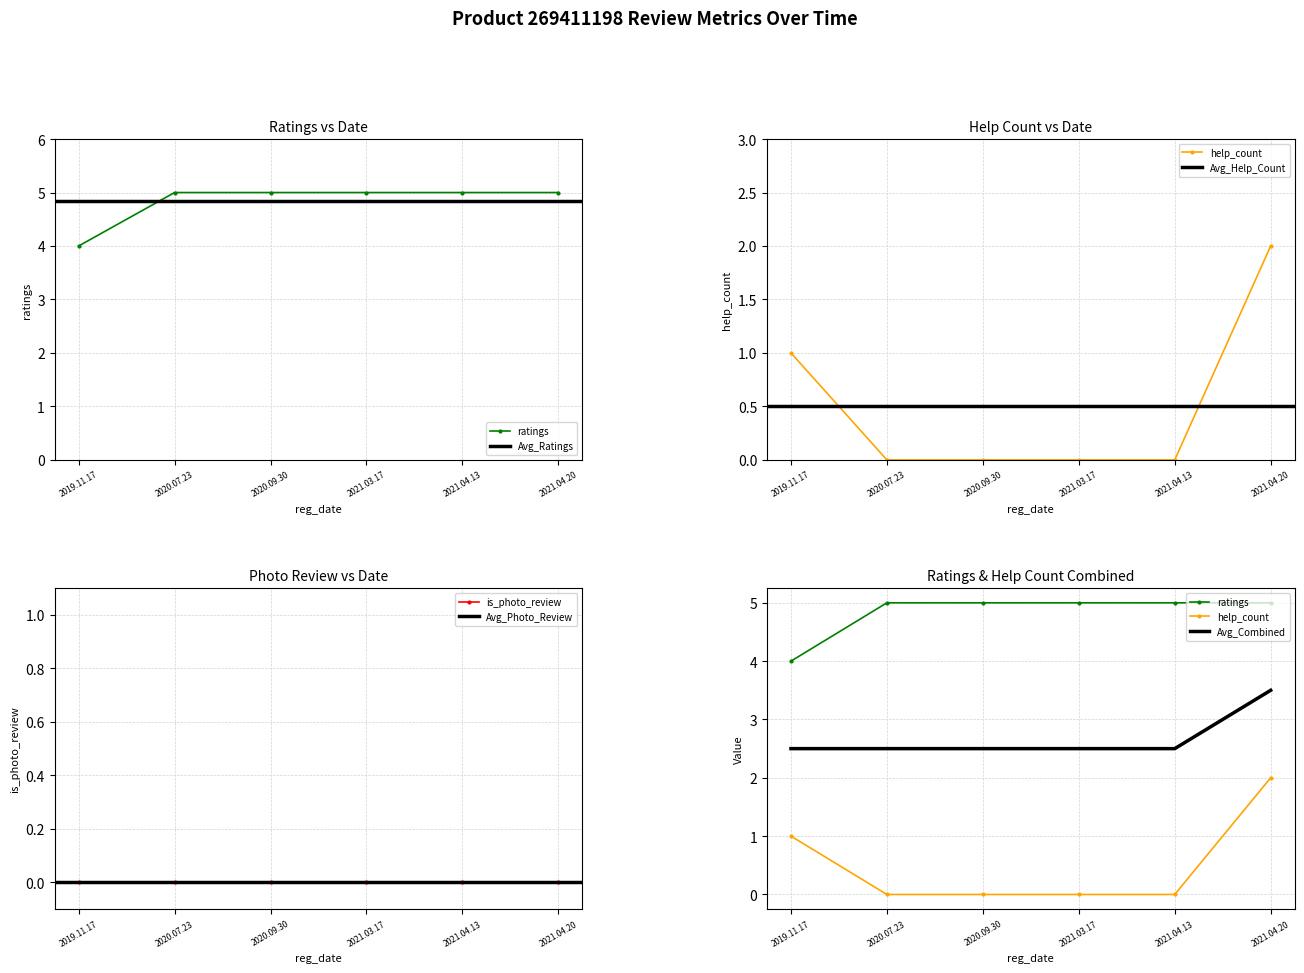

At which label does help_count reach its minimum?

2020.07.23